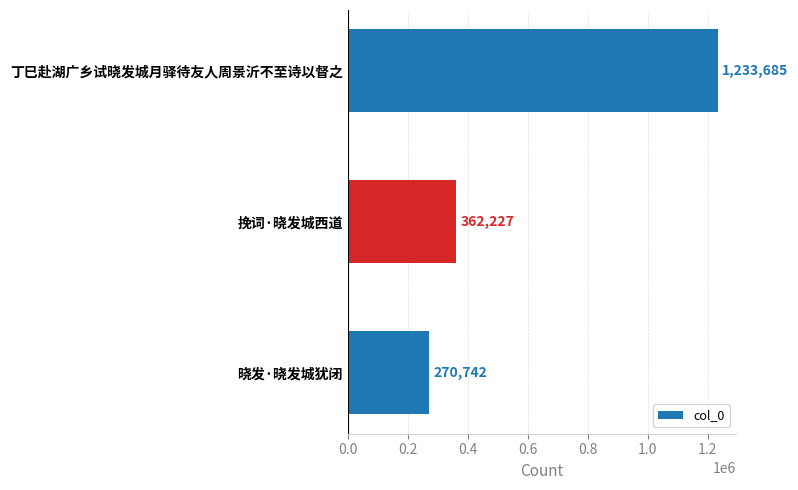

Does the chart contain any negative values?

No